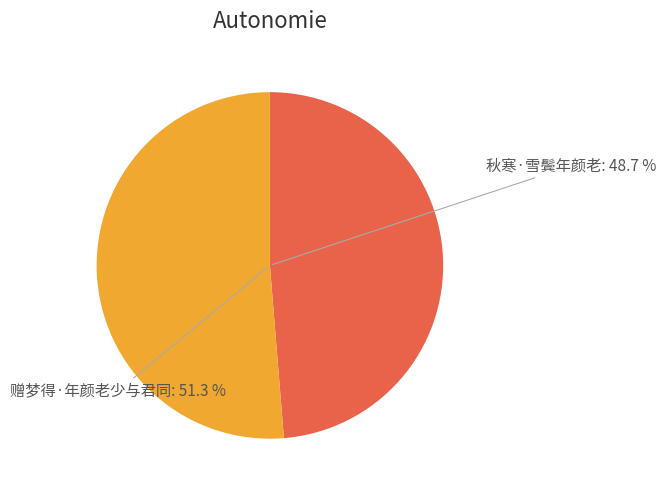

Rank the categories by value from lowest to highest.

秋寒·雪鬓年颜老, 赠梦得·年颜老少与君同